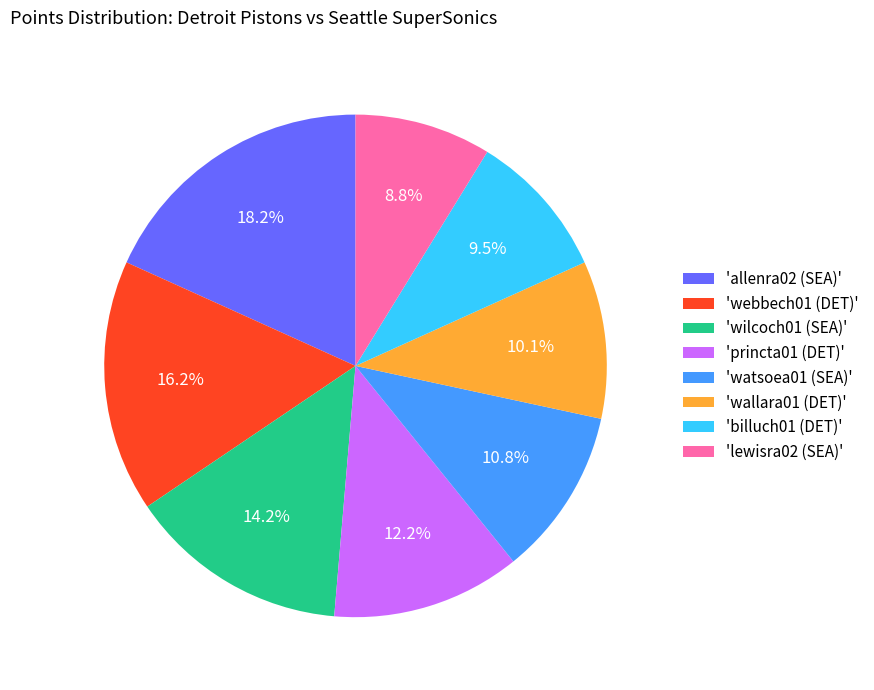

Approximately how many times larger is the value at 'webbech01 (DET)' compared to 'watsoea01 (SEA)'?

1.5